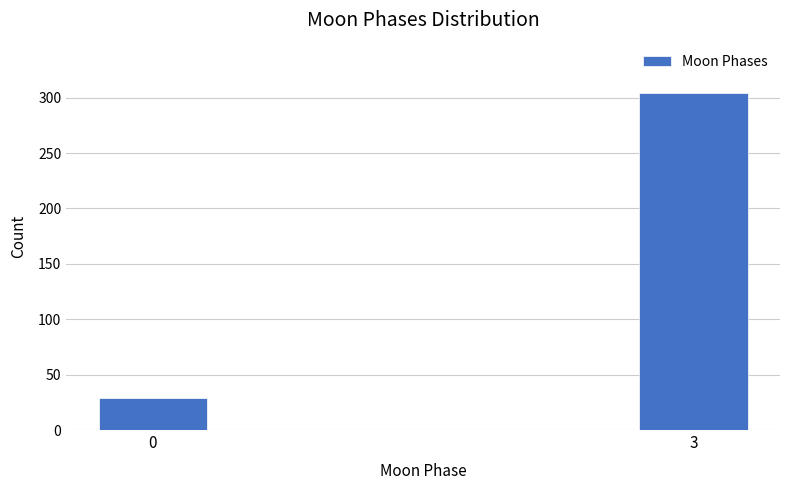

Reading left to right, what are all the values shown in this chart?

29	304